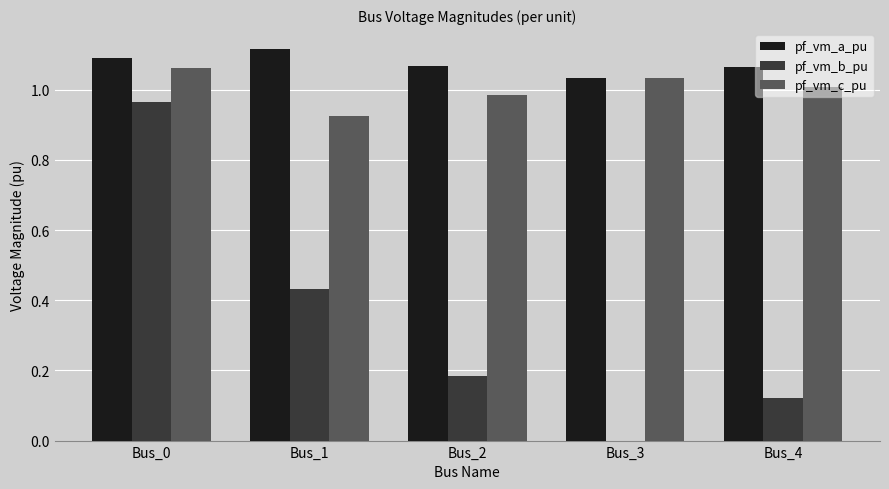

What is the total value across all series at Bus_0?

3.1